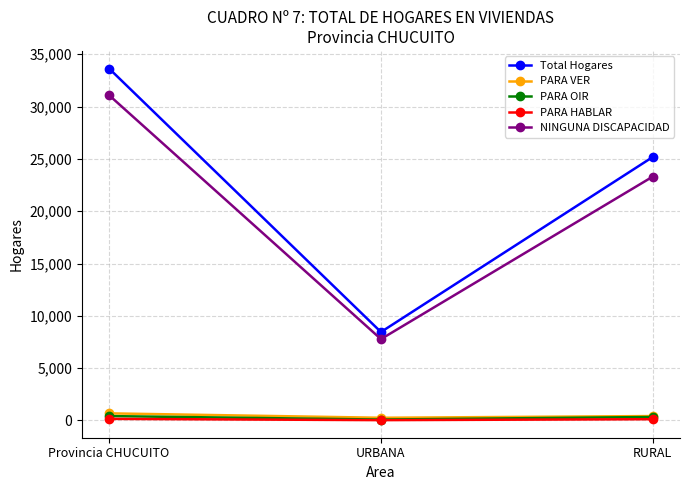

Count the number of categories in the chart.

3